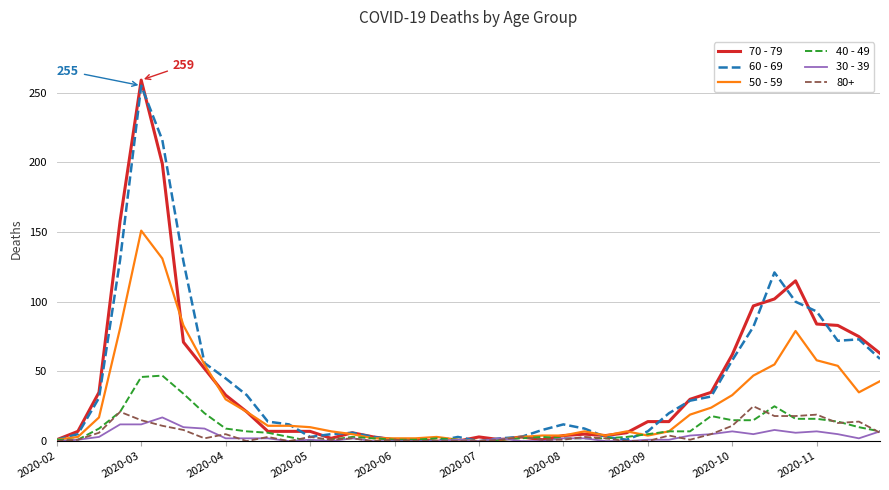

Which series has the widest spread of values?

70 - 79